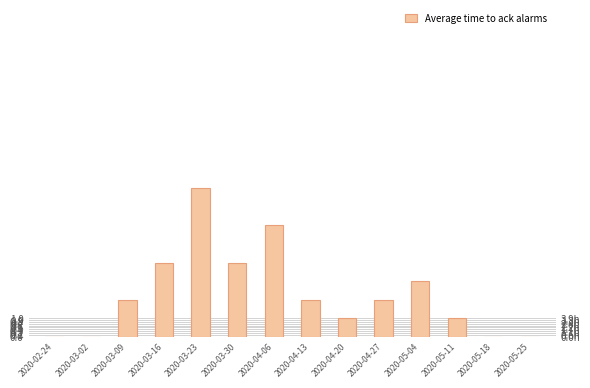

What value does the data have at 2020-04-20?

1